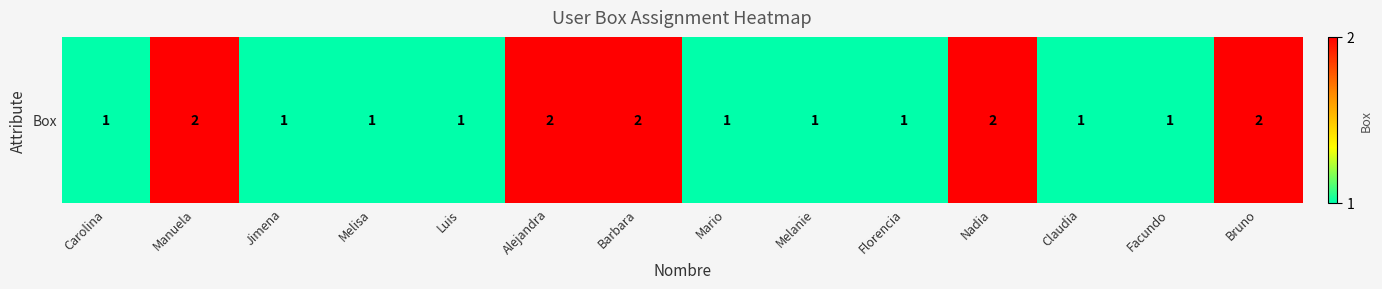

At which category does the chart reach its minimum across all series?

Carolina